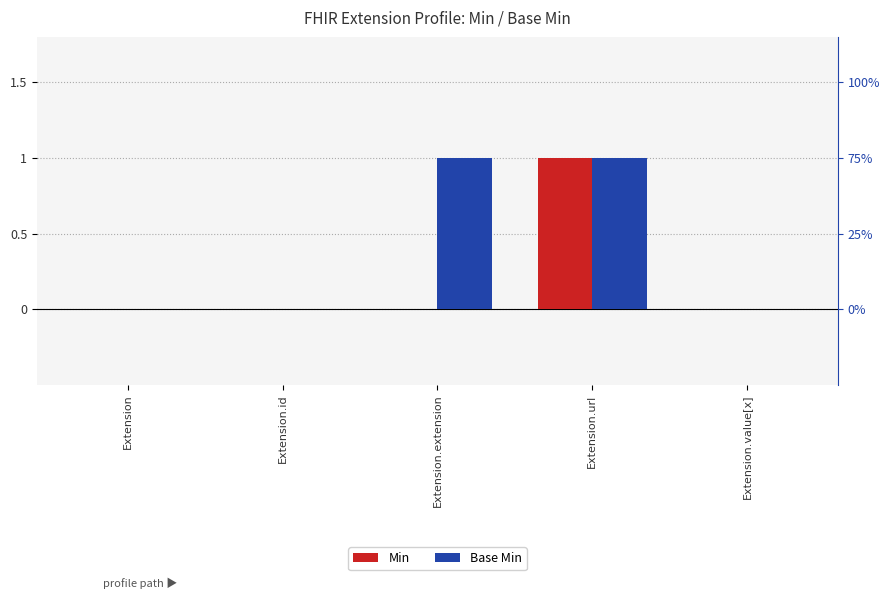

At how many categories does at least one series exceed 0?

2